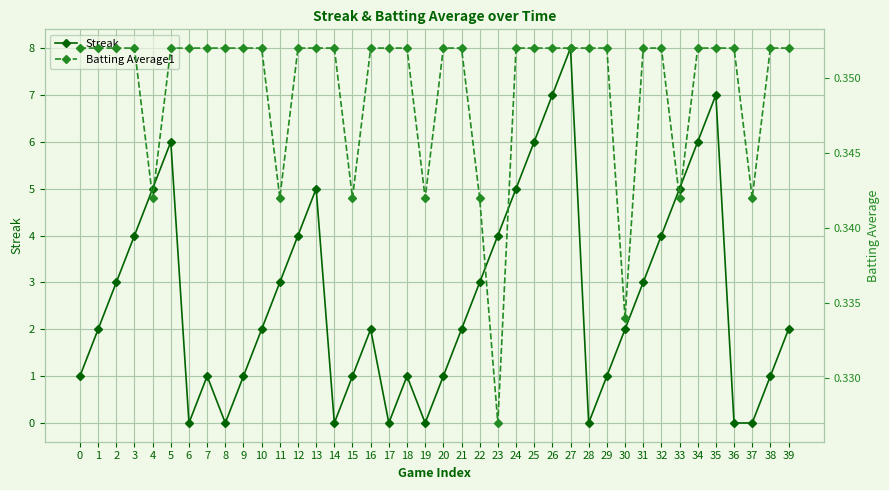

What is the difference between the highest and lowest values at 30?

1.7